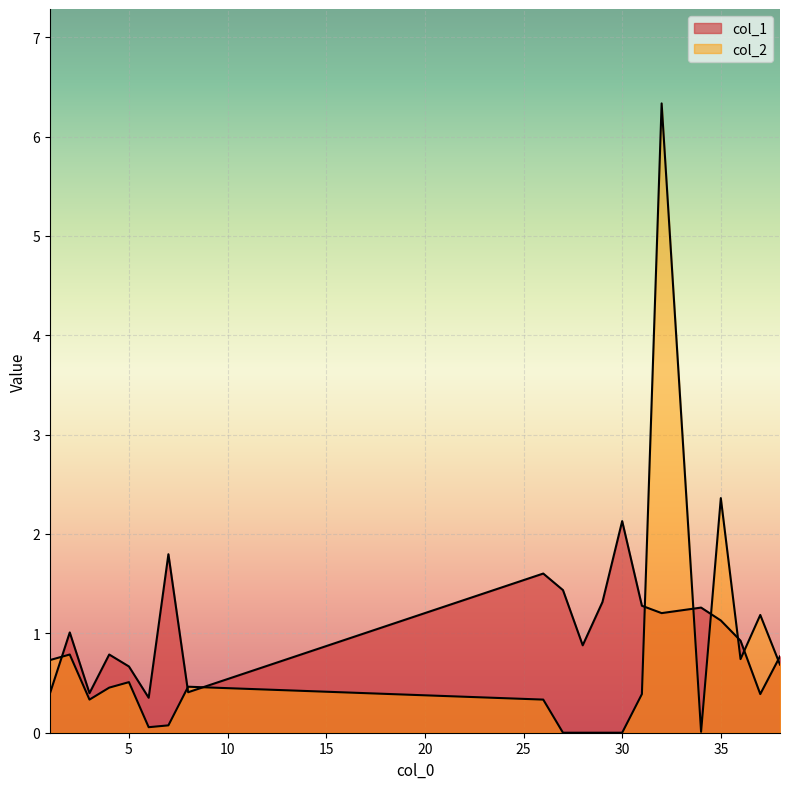

Reading right to left, extract all data points from this chart.

col_1: 38=0.8	37=0.4	36=0.9	35=1.1	34=1.3	32=1.2	31=1.3	30=2.1	29=1.3	28=0.9	27=1.4	26=1.6	8=0.4	7=1.8	6=0.4	5=0.7	4=0.8	3=0.4	2=1.0	1=0.4
col_2: 38=0.7	37=1.2	36=0.7	35=2.4	34=0.0	32=6.3	31=0.4	30=0.0	29=0.0	28=0.0	27=0.0	26=0.3	8=0.5	7=0.1	6=0.1	5=0.5	4=0.5	3=0.3	2=0.8	1=0.7